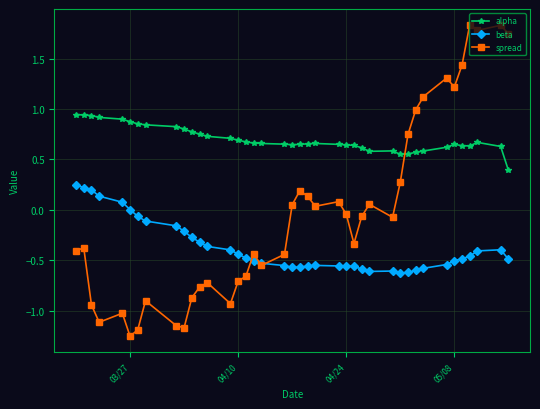

Which series has the largest total across all categories?

alpha